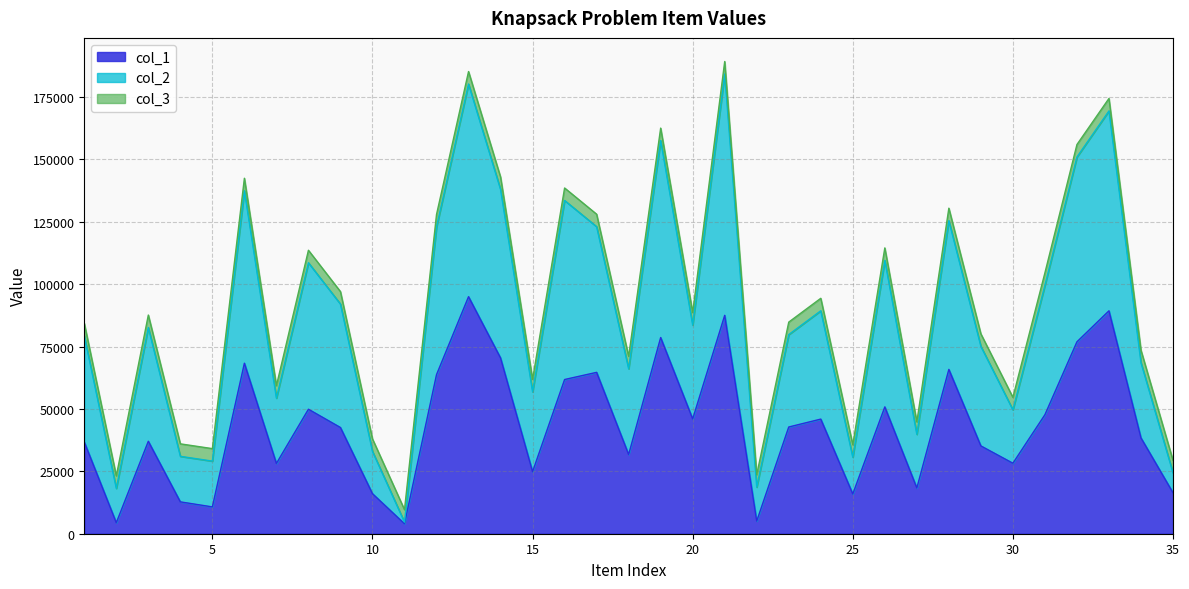

At which label does col_1 first exceed 42558?

6